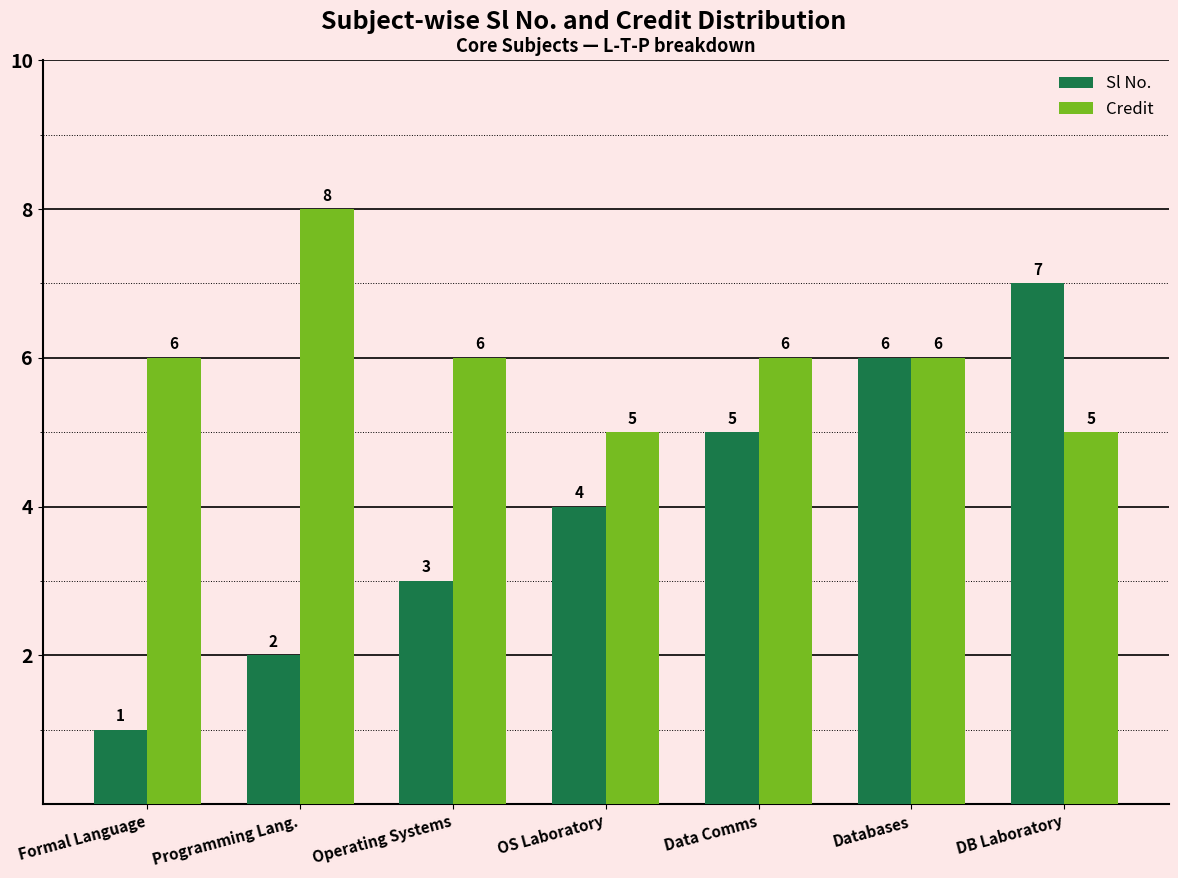

How many bars are there in each group?

2